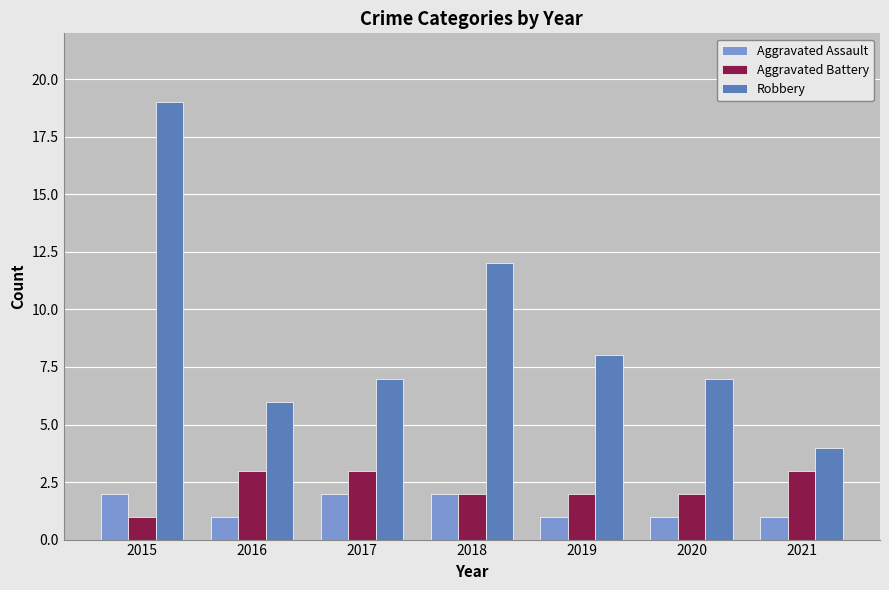

At which category is the sum across all series the highest?

2015